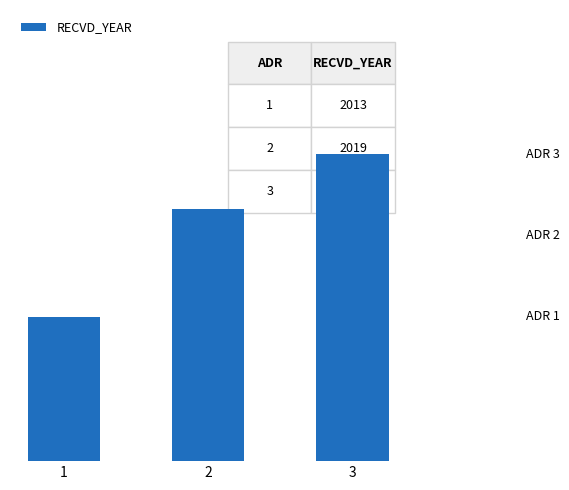

Does the chart contain any negative values?

No